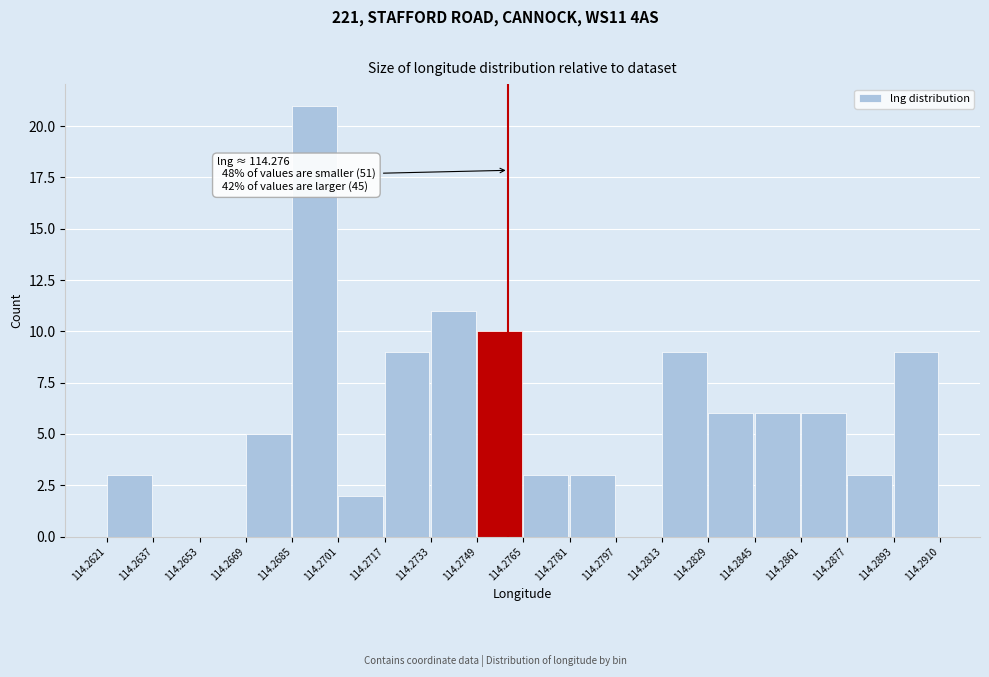

Which range on the x-axis has the tallest bar?

114.2685 to 114.2701